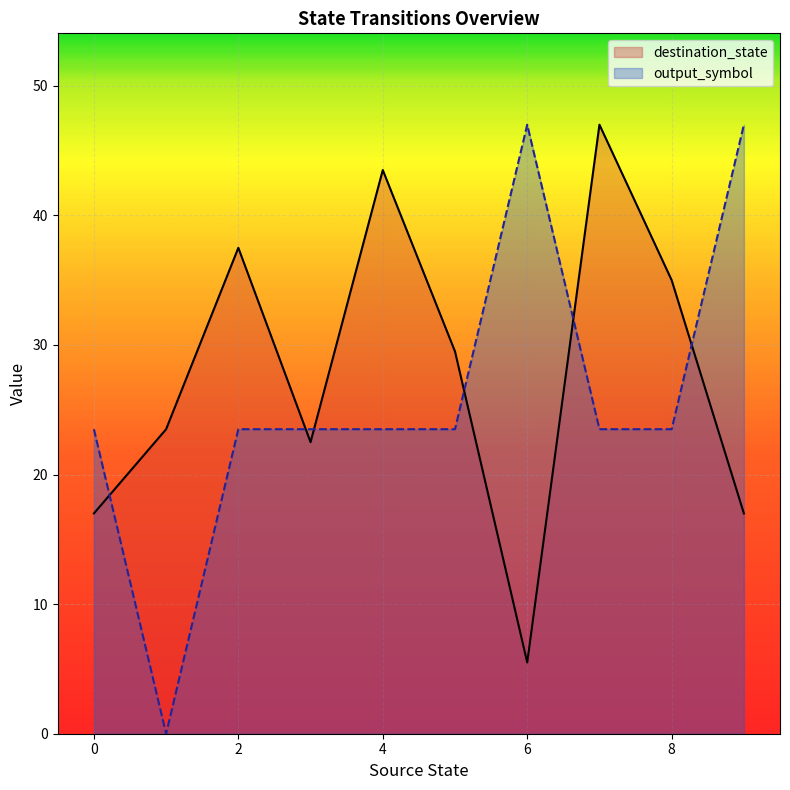

Reading left to right, what are all the values shown in this chart?

destination_state: 17.0	23.5	37.5	22.5	43.5	29.5	5.5	47.0	35.0	17.0
output_symbol: 23.5	0.0	23.5	23.5	23.5	23.5	47.0	23.5	23.5	47.0